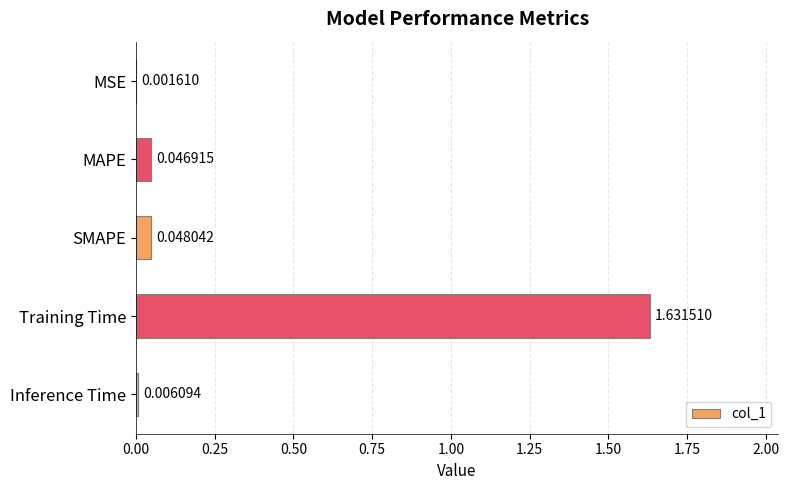

Between Training Time and MSE, which is larger?

Training Time